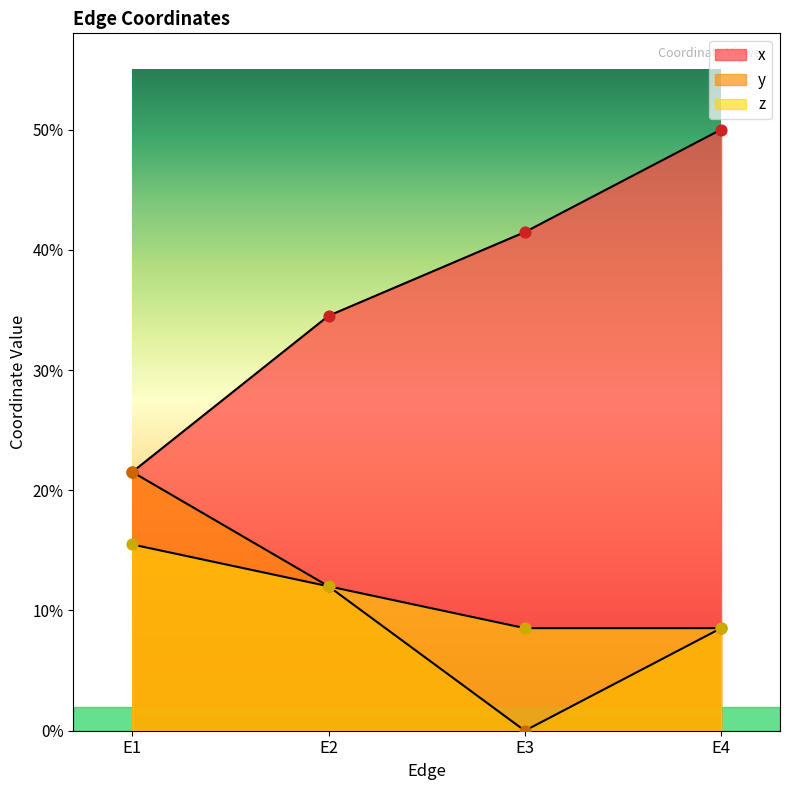

Which series reaches the maximum Y coordinate?

x